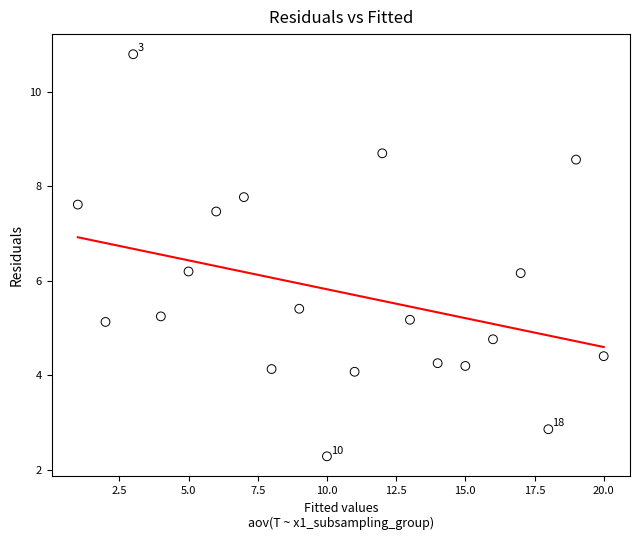

What is the range of Y values (max minus min)?

8.5